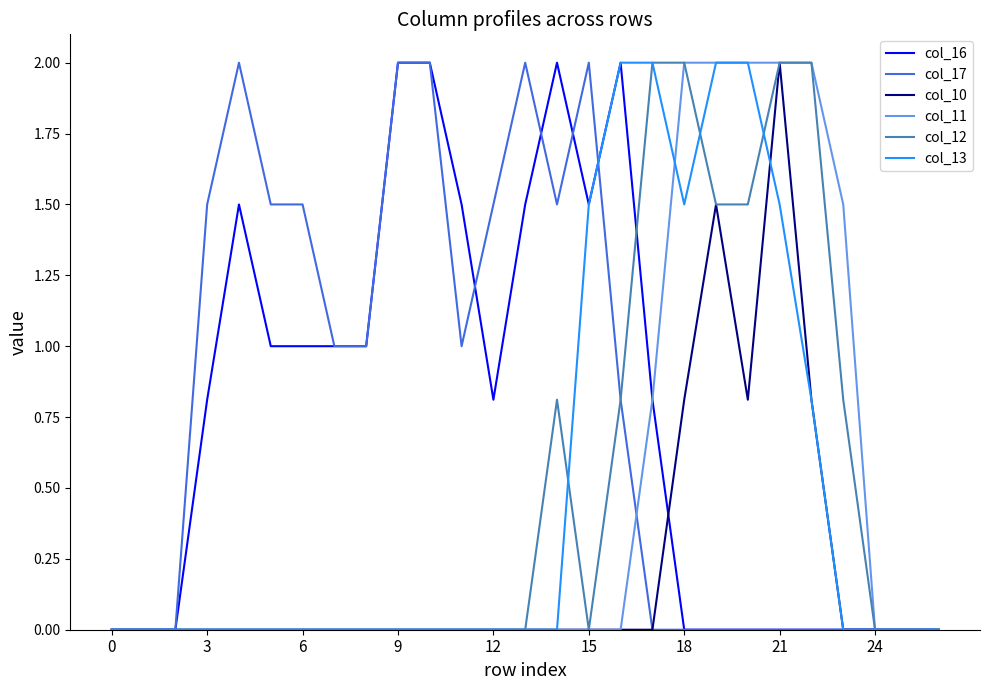

What is the maximum value for col_11?

2.0